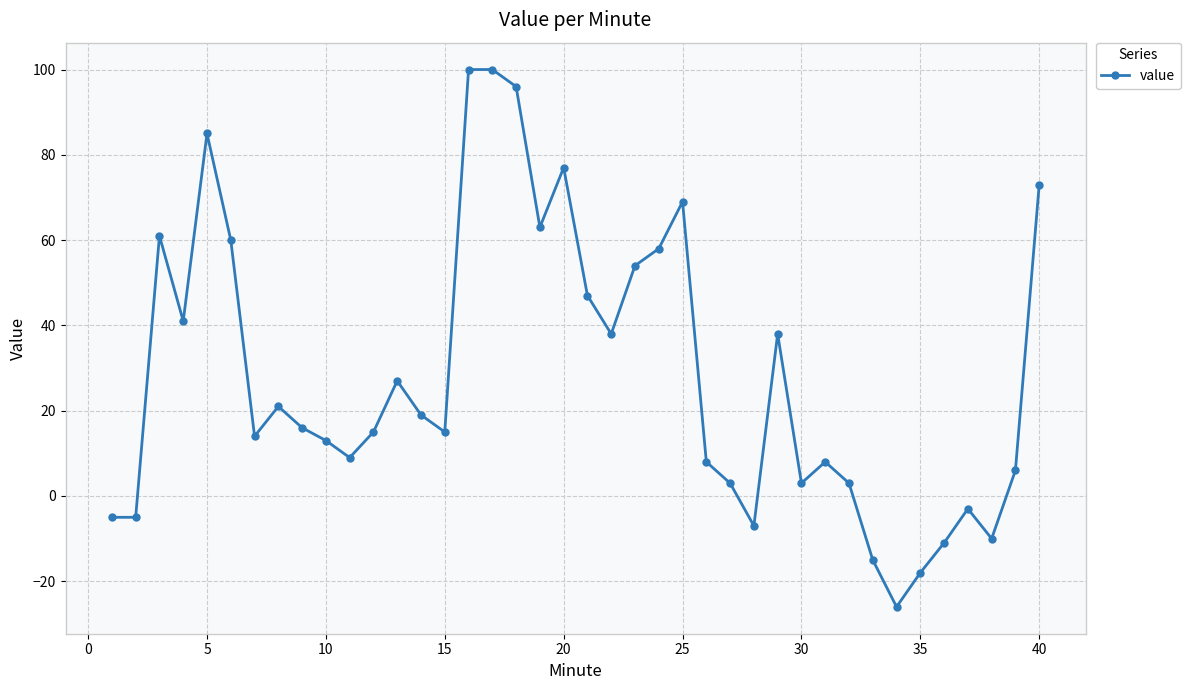

True or false: the data has more than 0 interior local peaks.

True